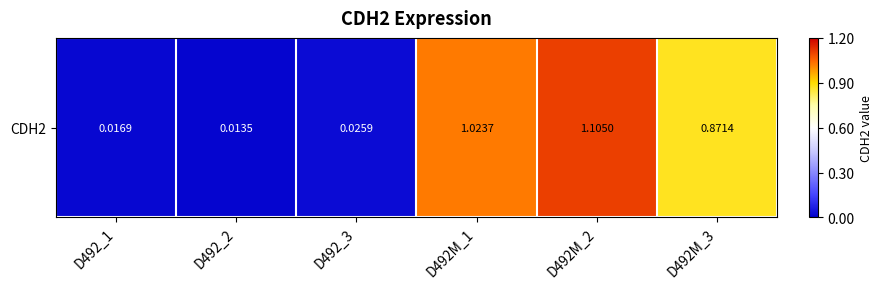

What is the change in value from D492_1 to D492M_3?

+0.9